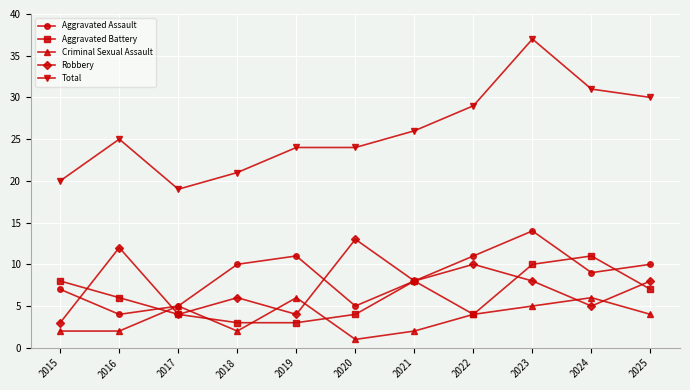

Where is the first local maximum for Aggravated Assault?

2019